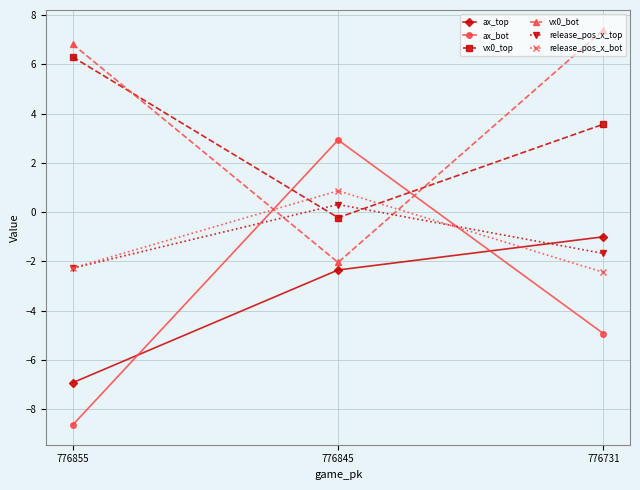

What is the difference between the highest and lowest values at 776731?

12.3